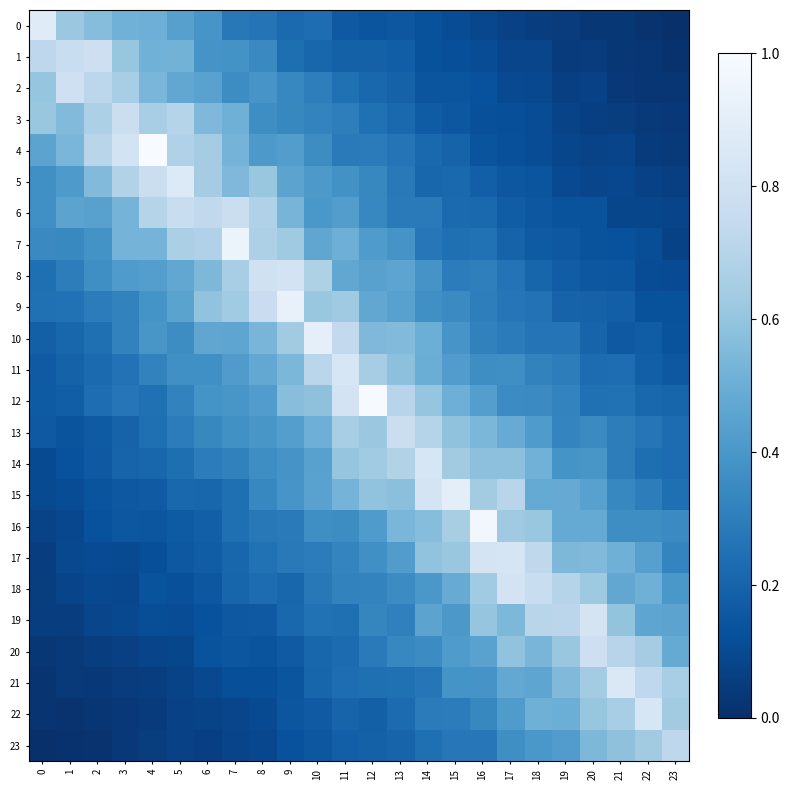

Reading left to right, list all the values displayed in this chart.

0: 0=0.9	1=0.6	2=0.6	3=0.5	4=0.5	5=0.4	6=0.4	7=0.3	8=0.3	9=0.2	10=0.2	11=0.2	12=0.1	13=0.1	14=0.1	15=0.1	16=0.1	17=0.1	18=0.1	19=0.0	20=0.0	21=0.0	22=0.0	23=0.0
1: 0=0.7	1=0.8	2=0.8	3=0.6	4=0.5	5=0.5	6=0.4	7=0.4	8=0.3	9=0.2	10=0.2	11=0.2	12=0.2	13=0.2	14=0.1	15=0.1	16=0.1	17=0.1	18=0.1	19=0.0	20=0.0	21=0.0	22=0.0	23=0.0
2: 0=0.6	1=0.8	2=0.7	3=0.7	4=0.5	5=0.5	6=0.4	7=0.4	8=0.4	9=0.3	10=0.3	11=0.2	12=0.2	13=0.2	14=0.1	15=0.1	16=0.1	17=0.1	18=0.1	19=0.1	20=0.1	21=0.0	22=0.0	23=0.0
3: 0=0.6	1=0.6	2=0.7	3=0.8	4=0.7	5=0.7	6=0.5	7=0.5	8=0.4	9=0.3	10=0.3	11=0.3	12=0.2	13=0.2	14=0.2	15=0.2	16=0.1	17=0.1	18=0.1	19=0.1	20=0.1	21=0.1	22=0.0	23=0.0
4: 0=0.5	1=0.5	2=0.7	3=0.8	4=1.0	5=0.7	6=0.6	7=0.5	8=0.4	9=0.4	10=0.4	11=0.3	12=0.3	13=0.3	14=0.2	15=0.2	16=0.1	17=0.1	18=0.1	19=0.1	20=0.1	21=0.1	22=0.0	23=0.0
5: 0=0.4	1=0.4	2=0.6	3=0.7	4=0.8	5=0.9	6=0.6	7=0.5	8=0.6	9=0.5	10=0.4	11=0.4	12=0.3	13=0.3	14=0.2	15=0.2	16=0.2	17=0.1	18=0.1	19=0.1	20=0.1	21=0.1	22=0.1	23=0.1
6: 0=0.4	1=0.5	2=0.4	3=0.5	4=0.7	5=0.8	6=0.7	7=0.8	8=0.7	9=0.5	10=0.4	11=0.4	12=0.3	13=0.3	14=0.3	15=0.2	16=0.2	17=0.2	18=0.2	19=0.1	20=0.1	21=0.1	22=0.1	23=0.1
7: 0=0.3	1=0.3	2=0.4	3=0.5	4=0.5	5=0.7	6=0.7	7=0.9	8=0.7	9=0.6	10=0.5	11=0.5	12=0.4	13=0.4	14=0.3	15=0.2	16=0.3	17=0.2	18=0.2	19=0.2	20=0.1	21=0.1	22=0.1	23=0.1
8: 0=0.2	1=0.3	2=0.4	3=0.4	4=0.4	5=0.5	6=0.5	7=0.7	8=0.8	9=0.8	10=0.7	11=0.5	12=0.4	13=0.5	14=0.4	15=0.3	16=0.3	17=0.3	18=0.2	19=0.2	20=0.2	21=0.1	22=0.1	23=0.1
9: 0=0.2	1=0.3	2=0.3	3=0.3	4=0.4	5=0.4	6=0.6	7=0.6	8=0.8	9=0.9	10=0.6	11=0.6	12=0.5	13=0.4	14=0.4	15=0.4	16=0.3	17=0.3	18=0.3	19=0.2	20=0.2	21=0.2	22=0.1	23=0.1
10: 0=0.2	1=0.2	2=0.2	3=0.3	4=0.4	5=0.4	6=0.5	7=0.5	8=0.5	9=0.6	10=0.9	11=0.7	12=0.6	13=0.6	14=0.5	15=0.4	16=0.3	17=0.3	18=0.3	19=0.3	20=0.2	21=0.2	22=0.2	23=0.1
11: 0=0.2	1=0.2	2=0.2	3=0.3	4=0.3	5=0.4	6=0.4	7=0.4	8=0.5	9=0.5	10=0.7	11=0.8	12=0.6	13=0.6	14=0.5	15=0.4	16=0.4	17=0.4	18=0.3	19=0.3	20=0.2	21=0.2	22=0.2	23=0.2
12: 0=0.2	1=0.2	2=0.2	3=0.3	4=0.2	5=0.3	6=0.4	7=0.4	8=0.4	9=0.6	10=0.6	11=0.8	12=1.0	13=0.7	14=0.6	15=0.5	16=0.4	17=0.4	18=0.3	19=0.3	20=0.2	21=0.3	22=0.2	23=0.2
13: 0=0.2	1=0.1	2=0.2	3=0.2	4=0.2	5=0.3	6=0.3	7=0.4	8=0.4	9=0.4	10=0.5	11=0.7	12=0.6	13=0.8	14=0.7	15=0.6	16=0.5	17=0.5	18=0.4	19=0.3	20=0.3	21=0.3	22=0.3	23=0.2
14: 0=0.1	1=0.1	2=0.2	3=0.2	4=0.2	5=0.2	6=0.3	7=0.3	8=0.4	9=0.4	10=0.4	11=0.6	12=0.6	13=0.7	14=0.8	15=0.6	16=0.6	17=0.6	18=0.5	19=0.4	20=0.4	21=0.3	22=0.2	23=0.2
15: 0=0.1	1=0.1	2=0.1	3=0.2	4=0.2	5=0.2	6=0.2	7=0.2	8=0.3	9=0.4	10=0.4	11=0.5	12=0.6	13=0.6	14=0.8	15=0.9	16=0.6	17=0.7	18=0.5	19=0.5	20=0.4	21=0.3	22=0.3	23=0.2
16: 0=0.1	1=0.1	2=0.1	3=0.2	4=0.1	5=0.2	6=0.2	7=0.2	8=0.3	9=0.3	10=0.4	11=0.4	12=0.4	13=0.5	14=0.6	15=0.7	16=1.0	17=0.6	18=0.6	19=0.5	20=0.5	21=0.4	22=0.4	23=0.3
17: 0=0.1	1=0.1	2=0.1	3=0.1	4=0.1	5=0.2	6=0.2	7=0.2	8=0.3	9=0.3	10=0.3	11=0.3	12=0.4	13=0.4	14=0.6	15=0.6	16=0.8	17=0.8	18=0.7	19=0.5	20=0.6	21=0.5	22=0.4	23=0.3
18: 0=0.1	1=0.1	2=0.1	3=0.1	4=0.1	5=0.1	6=0.1	7=0.2	8=0.2	9=0.2	10=0.3	11=0.3	12=0.3	13=0.4	14=0.4	15=0.5	16=0.6	17=0.8	18=0.8	19=0.7	20=0.6	21=0.5	22=0.5	23=0.4
19: 0=0.1	1=0.1	2=0.1	3=0.1	4=0.1	5=0.1	6=0.1	7=0.2	8=0.2	9=0.2	10=0.3	11=0.2	12=0.3	13=0.3	14=0.5	15=0.4	16=0.6	17=0.5	18=0.7	19=0.7	20=0.8	21=0.6	22=0.5	23=0.5
20: 0=0.0	1=0.0	2=0.1	3=0.1	4=0.1	5=0.1	6=0.1	7=0.1	8=0.1	9=0.2	10=0.2	11=0.2	12=0.3	13=0.3	14=0.4	15=0.4	16=0.4	17=0.6	18=0.5	19=0.6	20=0.8	21=0.7	22=0.6	23=0.5
21: 0=0.0	1=0.0	2=0.0	3=0.0	4=0.1	5=0.1	6=0.1	7=0.1	8=0.1	9=0.1	10=0.2	11=0.2	12=0.2	13=0.2	14=0.3	15=0.4	16=0.4	17=0.5	18=0.5	19=0.6	20=0.6	21=0.9	22=0.7	23=0.7
22: 0=0.0	1=0.0	2=0.0	3=0.0	4=0.0	5=0.1	6=0.1	7=0.1	8=0.1	9=0.1	10=0.2	11=0.2	12=0.2	13=0.2	14=0.3	15=0.3	16=0.3	17=0.4	18=0.5	19=0.5	20=0.6	21=0.7	22=0.8	23=0.6
23: 0=0.0	1=0.0	2=0.0	3=0.0	4=0.1	5=0.1	6=0.1	7=0.1	8=0.1	9=0.1	10=0.2	11=0.2	12=0.2	13=0.2	14=0.2	15=0.3	16=0.3	17=0.4	18=0.4	19=0.4	20=0.5	21=0.6	22=0.6	23=0.7